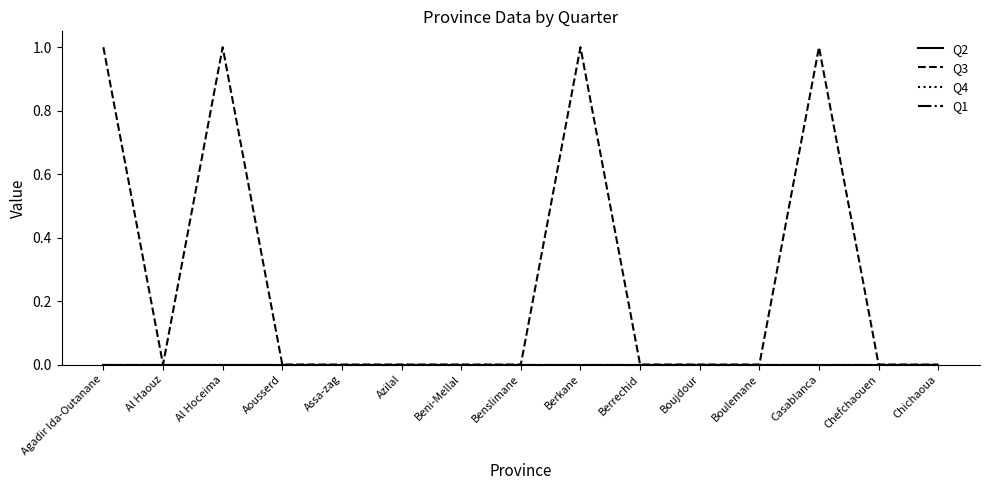

At which label is Q2 closest to 0?

Agadir Ida-Outanane